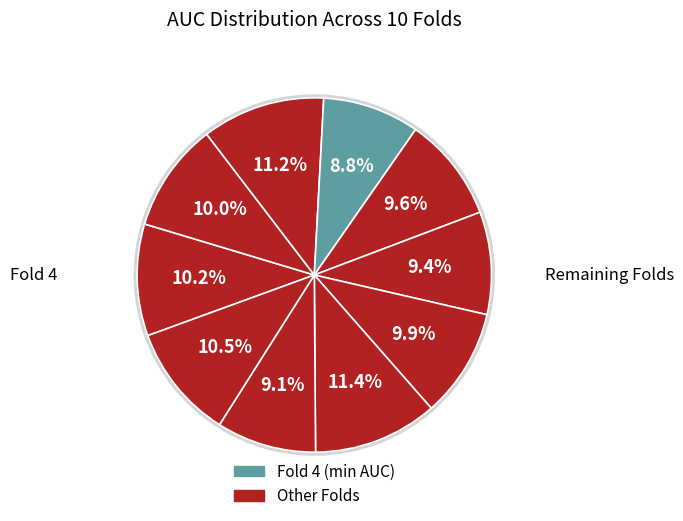

Rank the categories by value from highest to lowest.

Fold 8, Fold 3, Fold 10, Fold 1, Fold 2, Fold 7, Fold 5, Fold 6, Fold 9, Fold 4